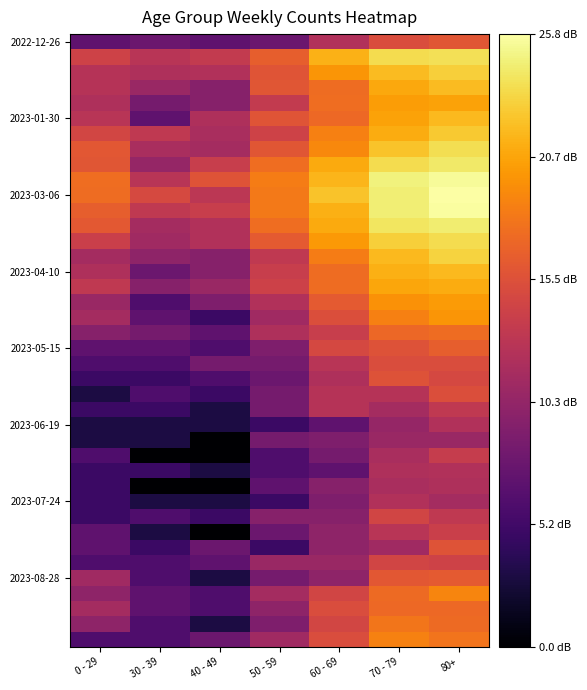

What is the spread (max minus min) of values at 70 - 79?

14.3